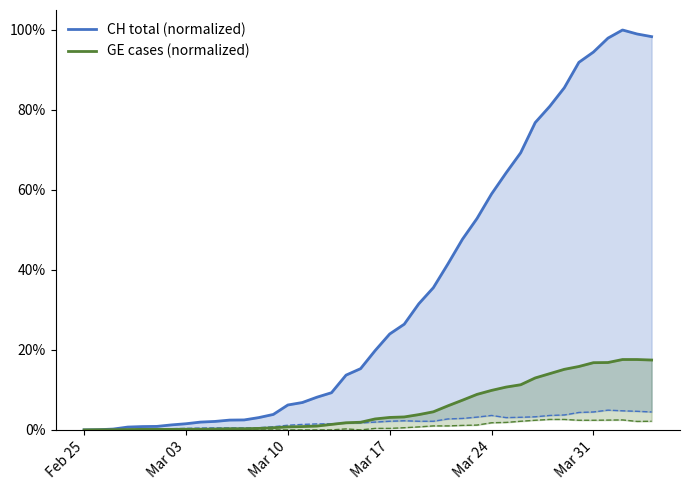

How many lines are shown in the chart?

2